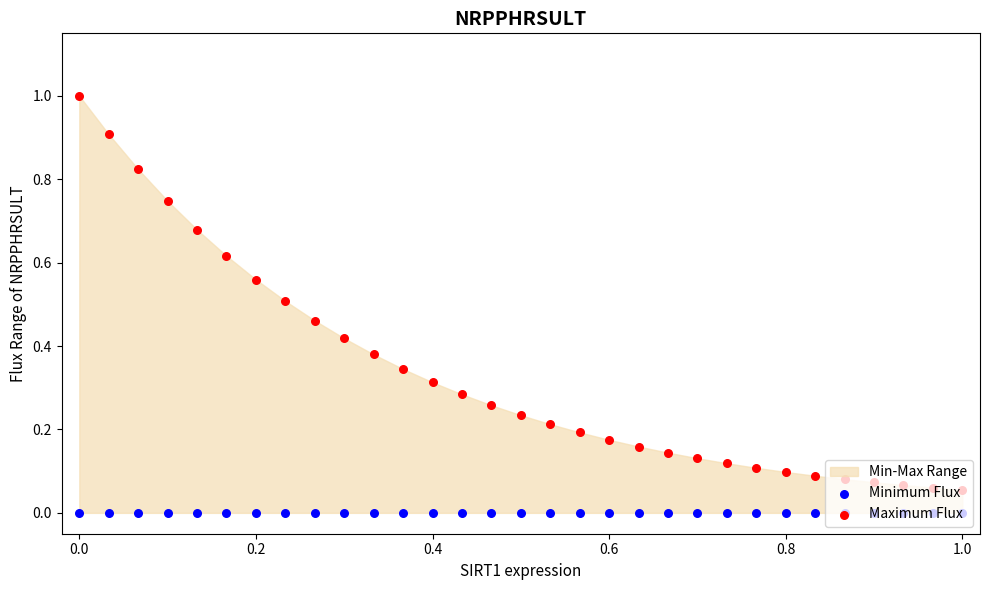

Is the value of Maximum Flux at 19 greater than the value of Minimum Flux at 0.8?

Yes